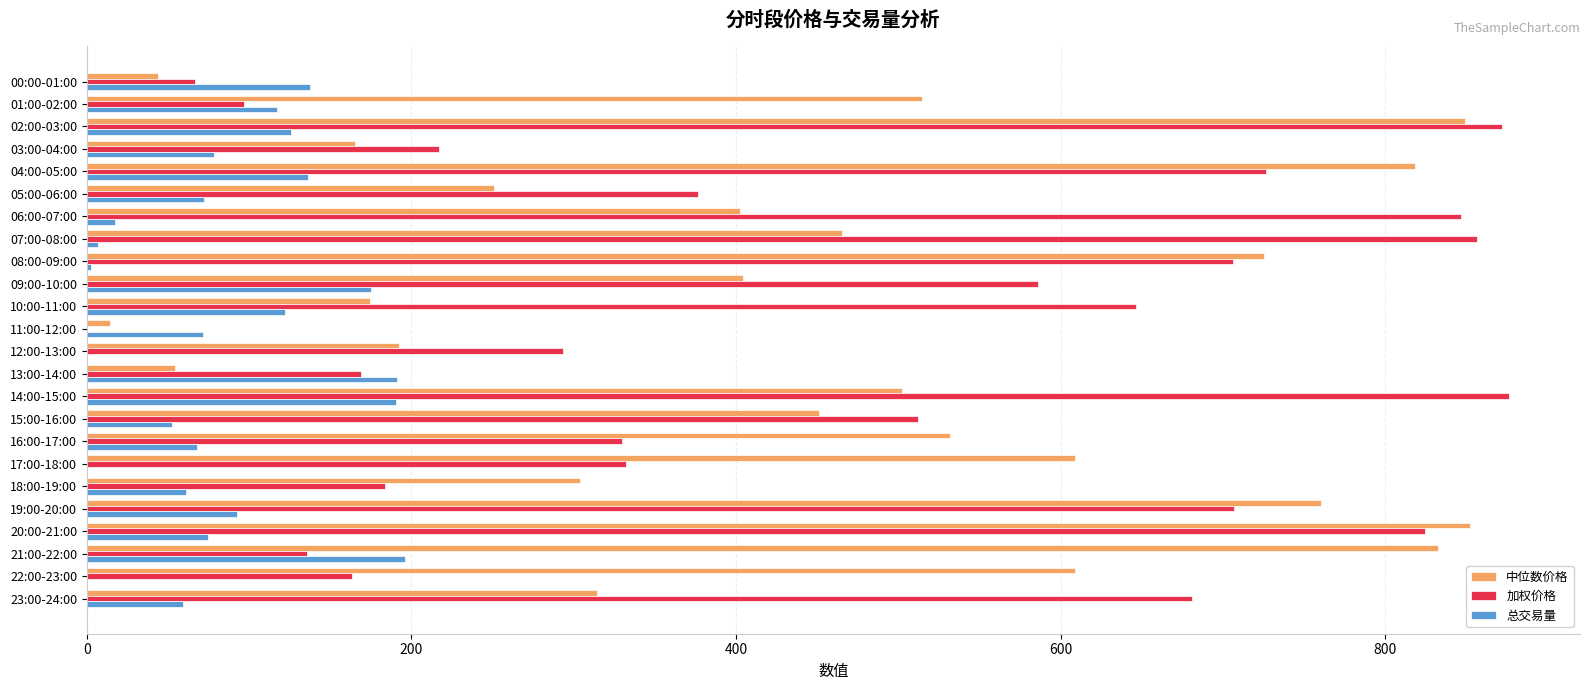

What is the maximum value shown in the chart?

876.1